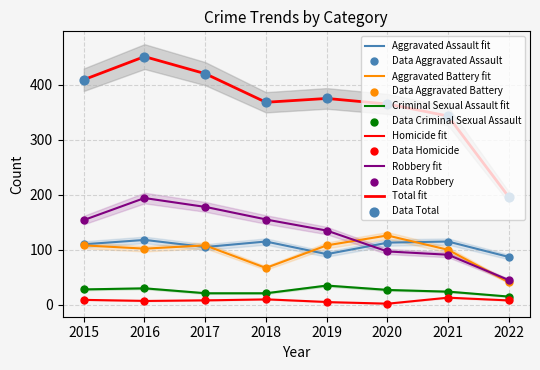

At how many categories does at least one series exceed 192?

8